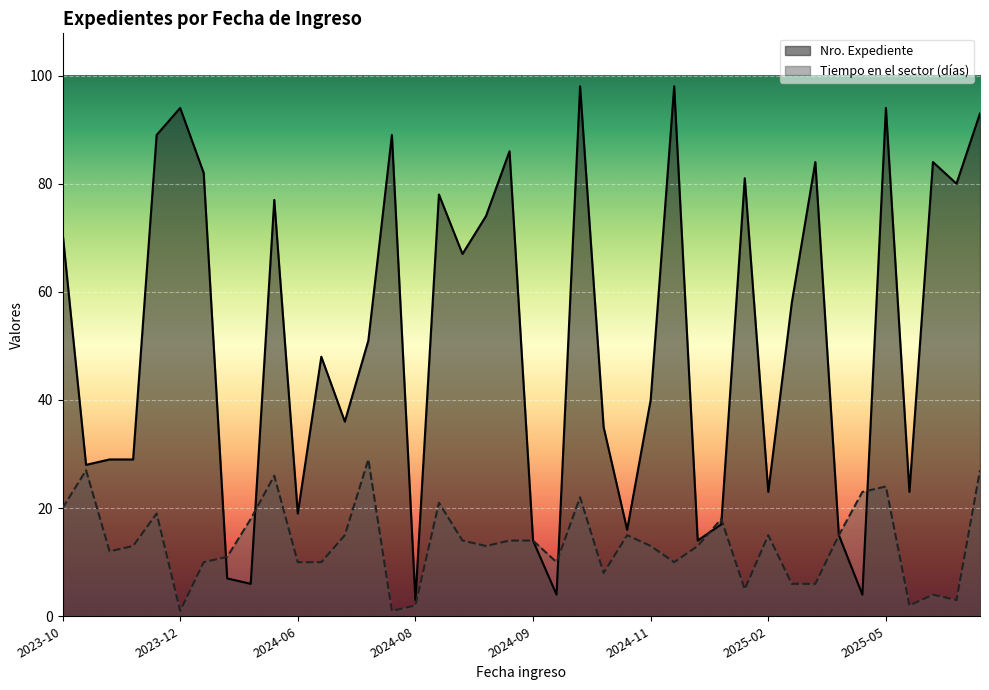

True or false: Tiempo en el sector (días) has a value of 18 at 2025-01-29.

True